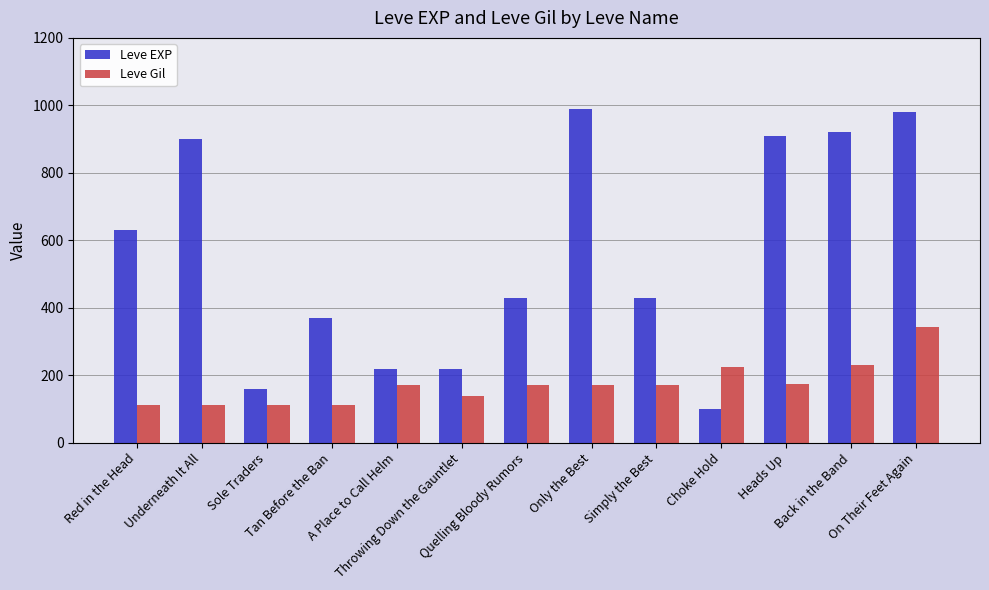

List the series in order of their overall mean, lowest first.

Leve Gil, Leve EXP